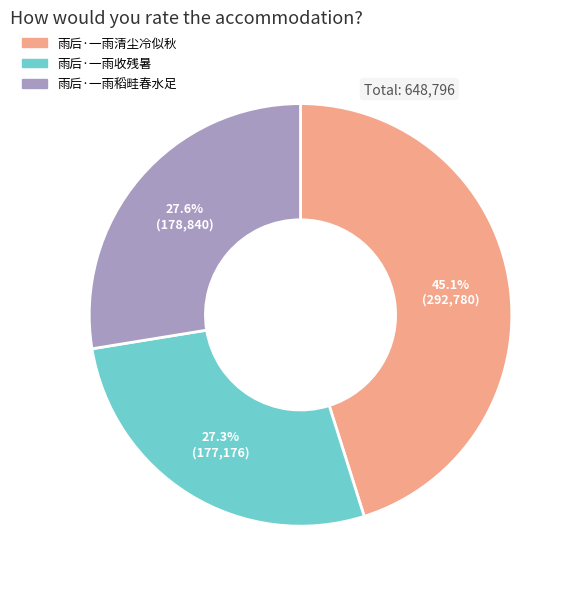

To the nearest percent, what is the difference between the largest and smallest slice percentages?

18%